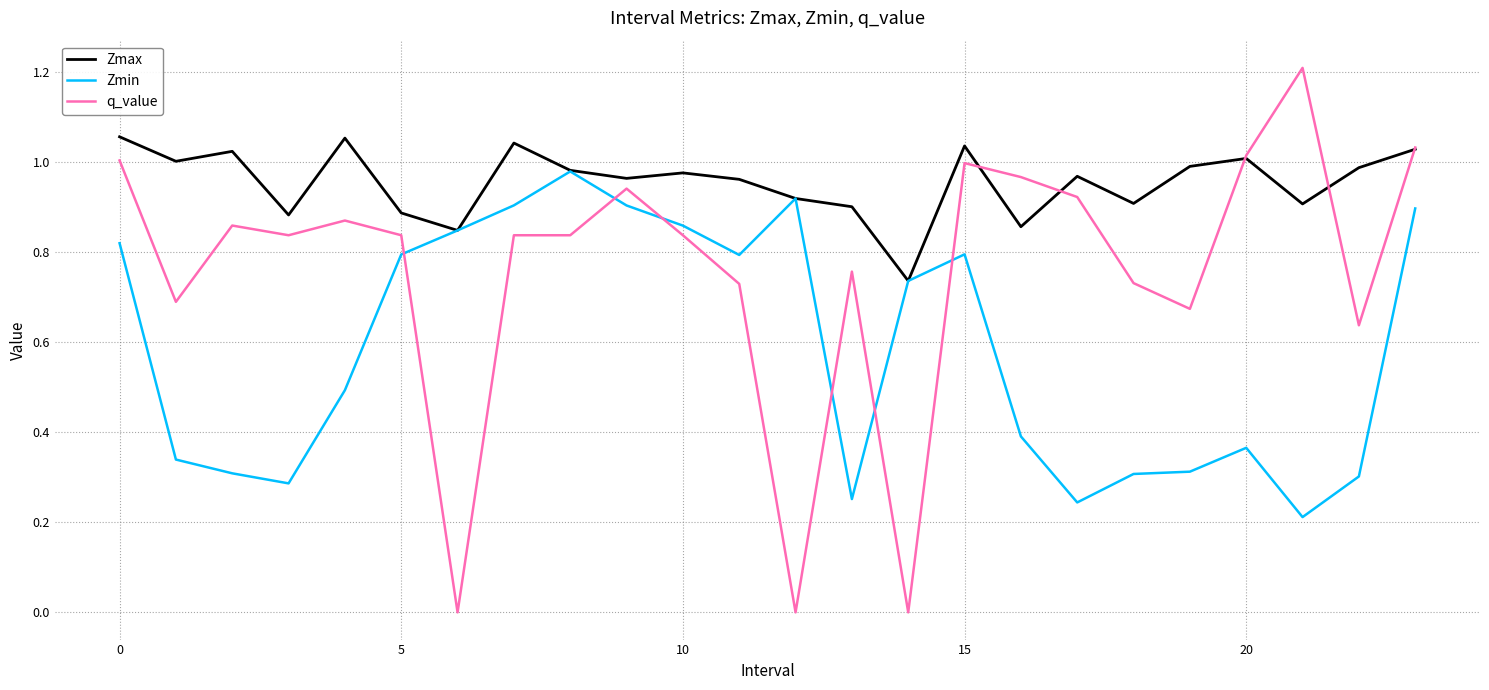

How many times do q_value and Zmin cross each other?

6